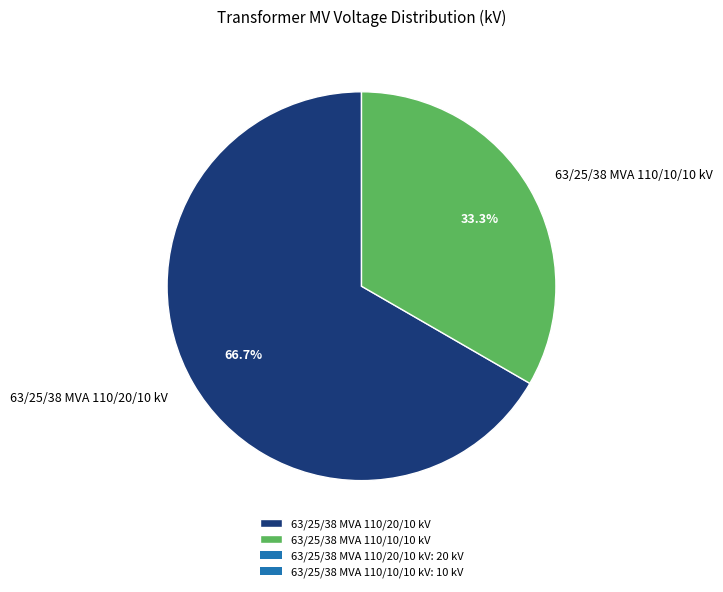

Rank the categories by value from lowest to highest.

63/25/38 MVA 110/10/10 kV, 63/25/38 MVA 110/20/10 kV